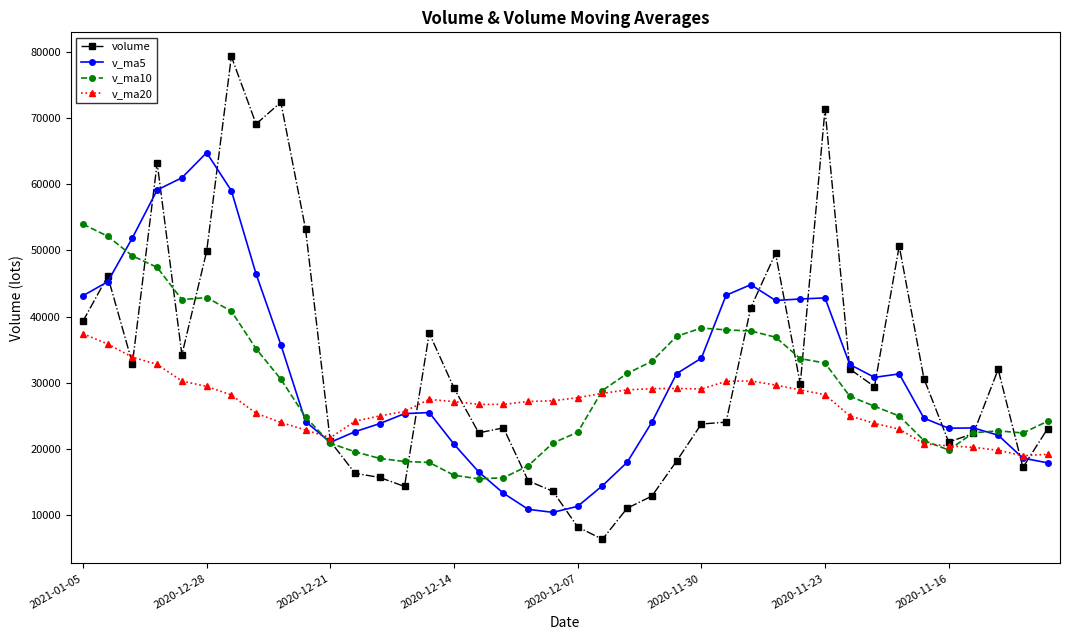

True or false: v_ma5 has more than 0 points higher than both neighbors.

True